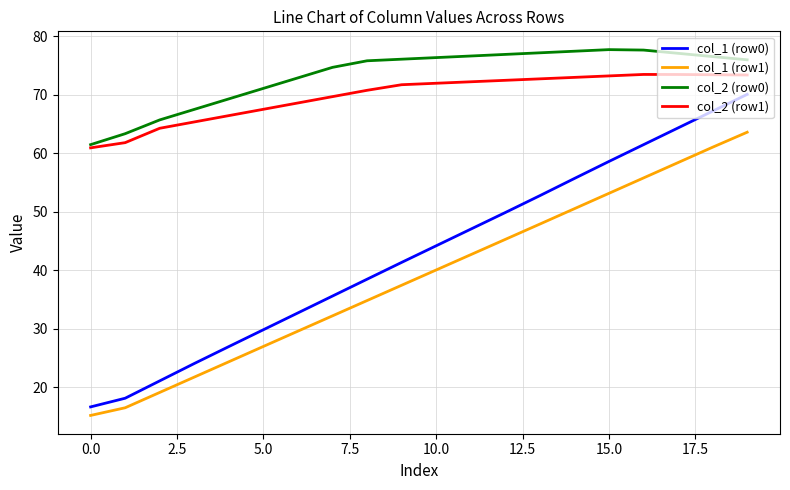

List the series in order of their peak value, highest first.

col_2 (row0), col_2 (row1), col_1 (row0), col_1 (row1)